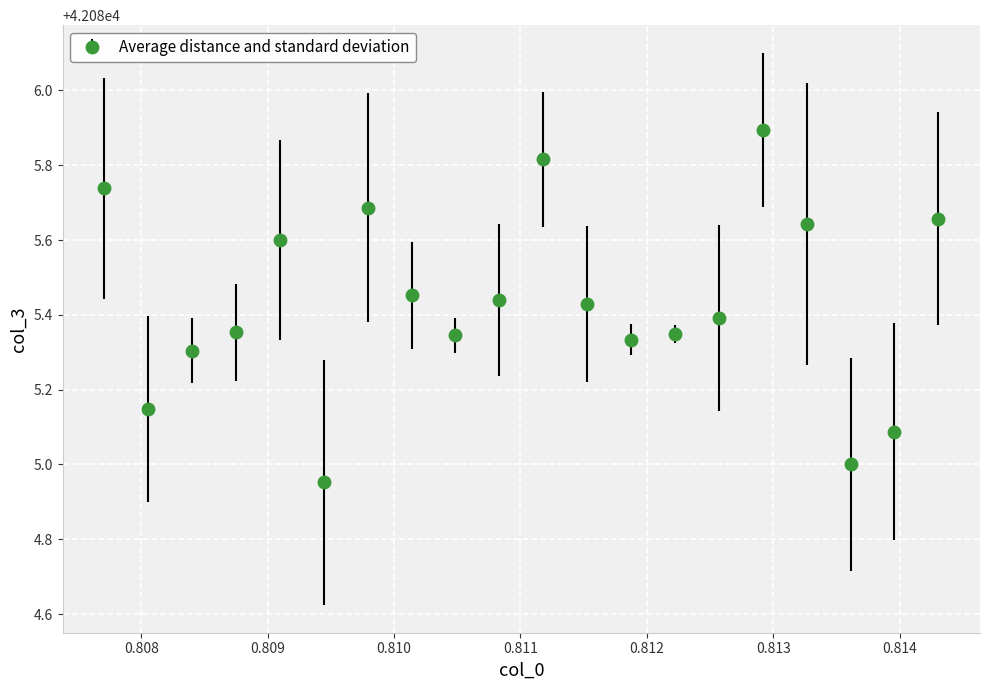

True or false: there are more than 0 points higher than both neighbors.

True